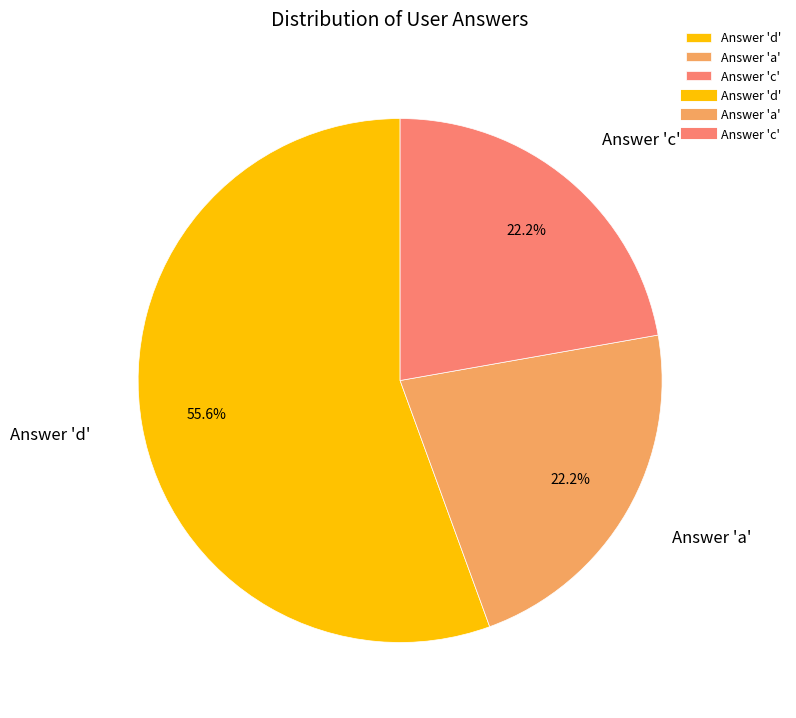

How many slices are in this pie chart?

3